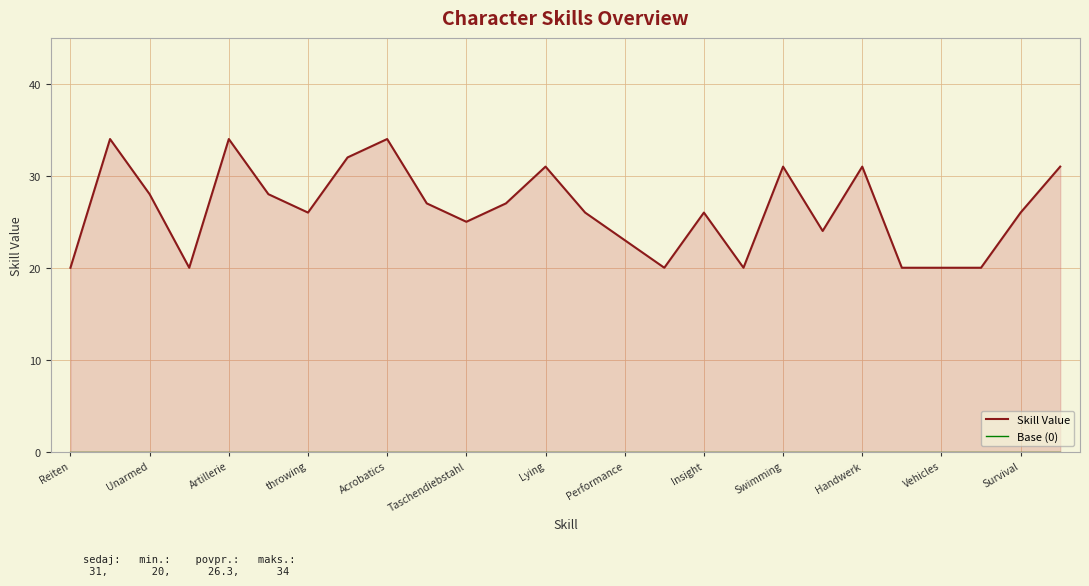

Rank the series by their maximum value, from highest to lowest.

Skill Value, Base (0)